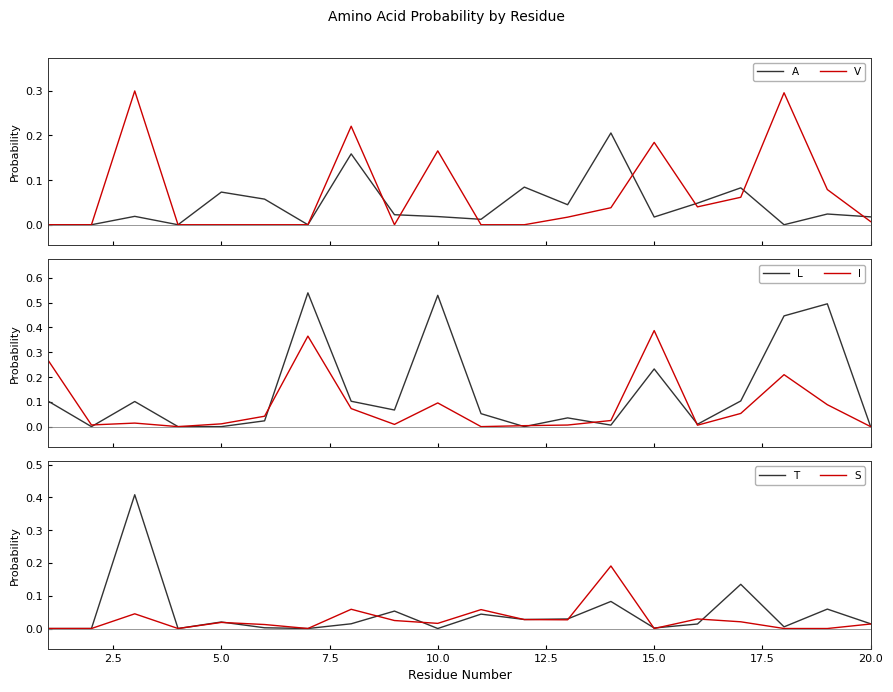

What is the sum of all S values?

0.5